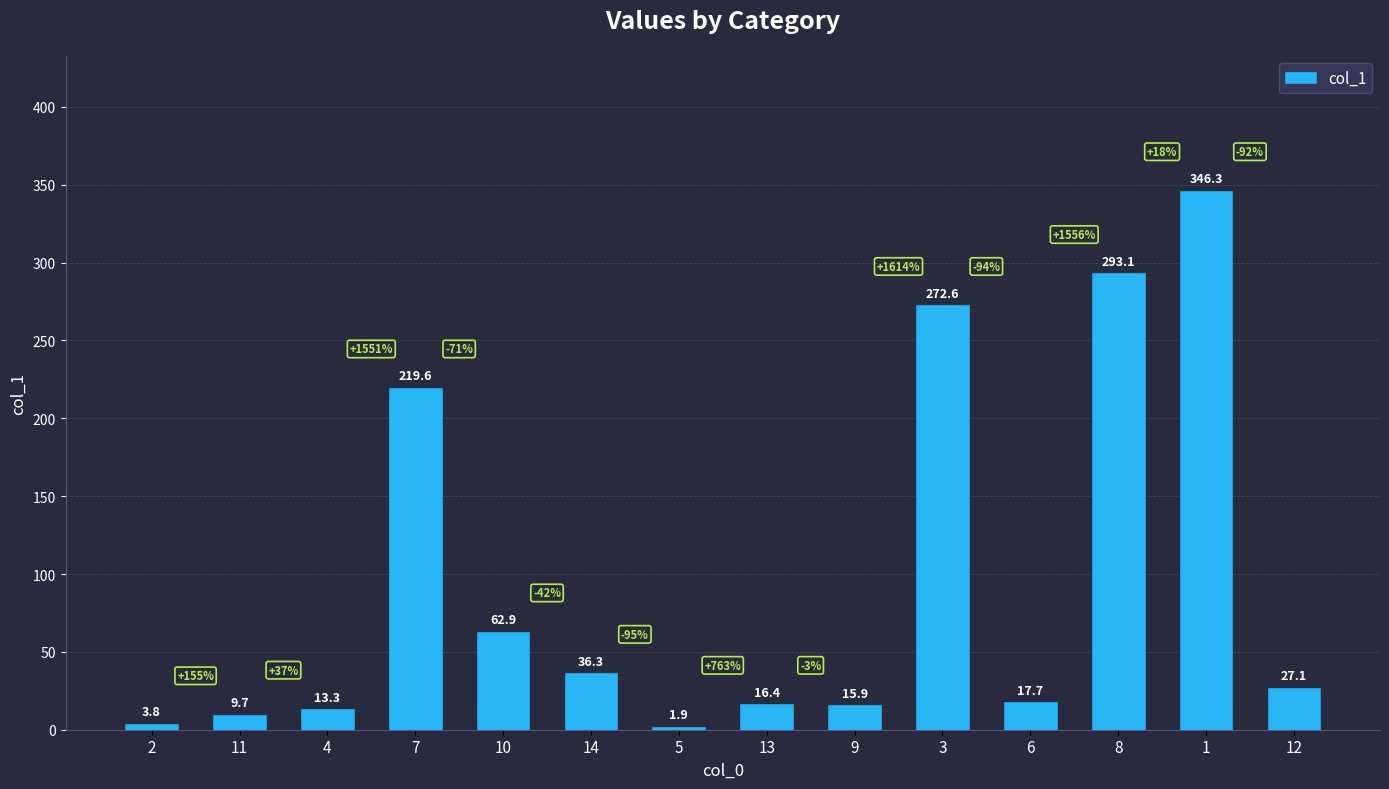

What position from the left is 13?

8